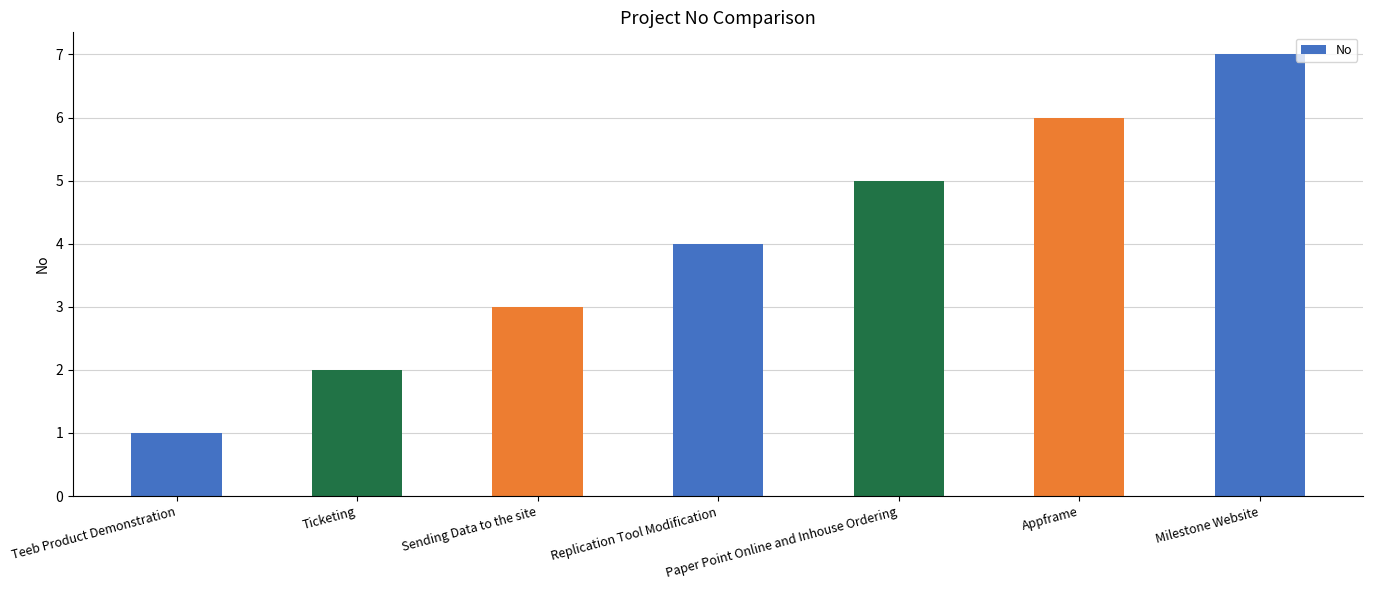

How many distinct data groups are displayed?

1